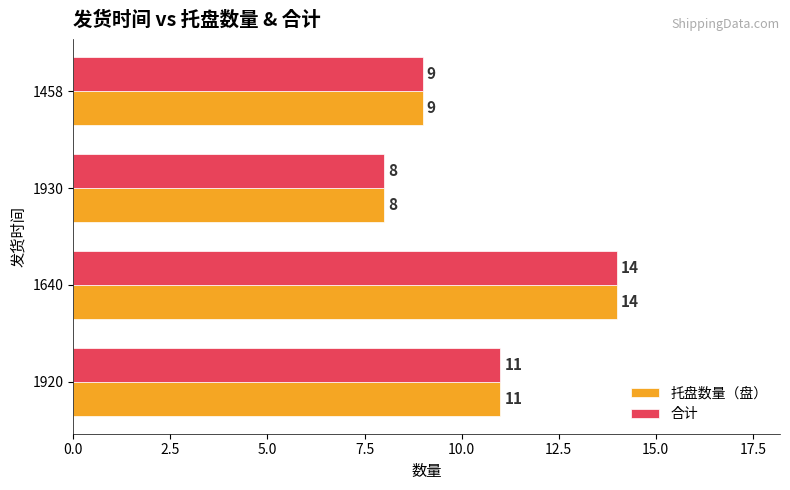

What is the sum of all 托盘数量（盘） values?

42